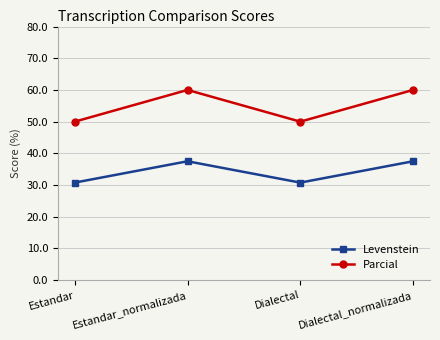

What is the label of the 3rd point from the left?

Dialectal